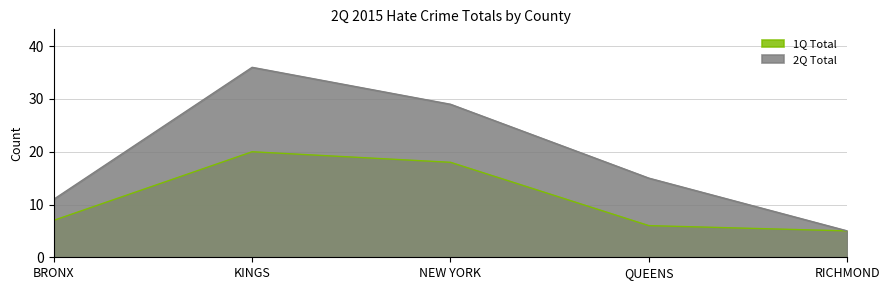

Is the value of 2Q Total at NEW YORK greater than the value of 1Q Total at RICHMOND?

Yes